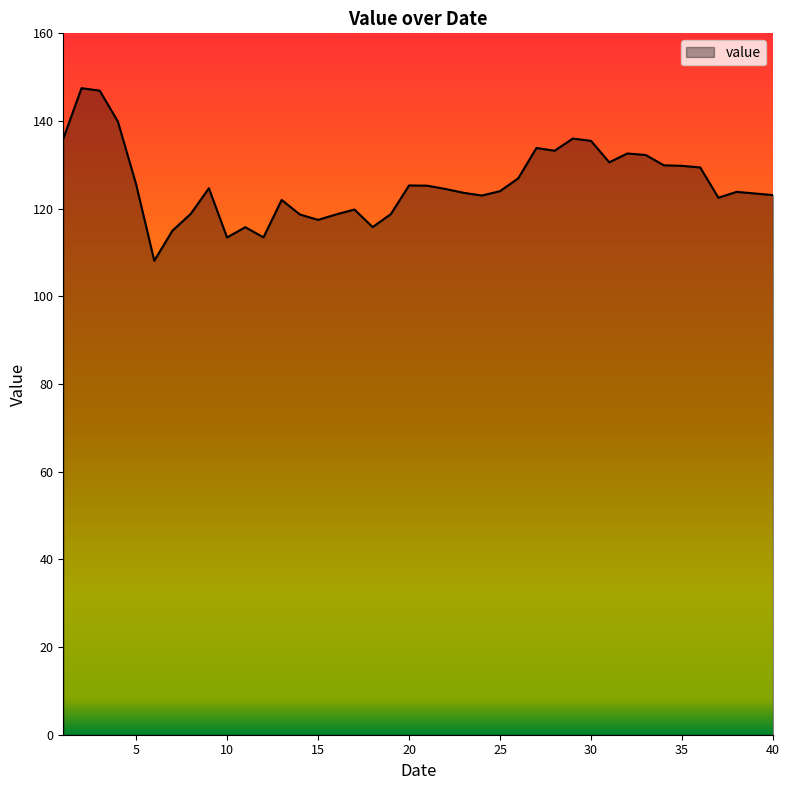

What is the difference between the maximum and minimum values?

39.4